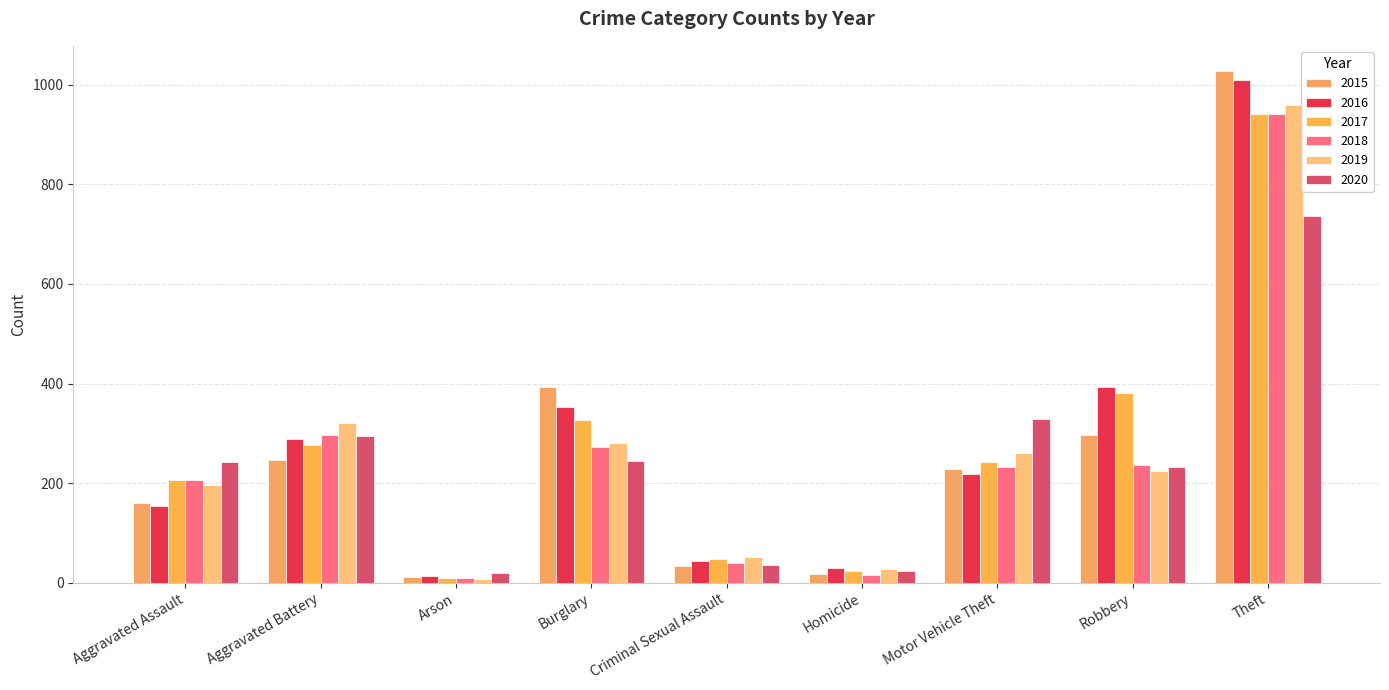

What is the highest value of the 2015 series?

1027